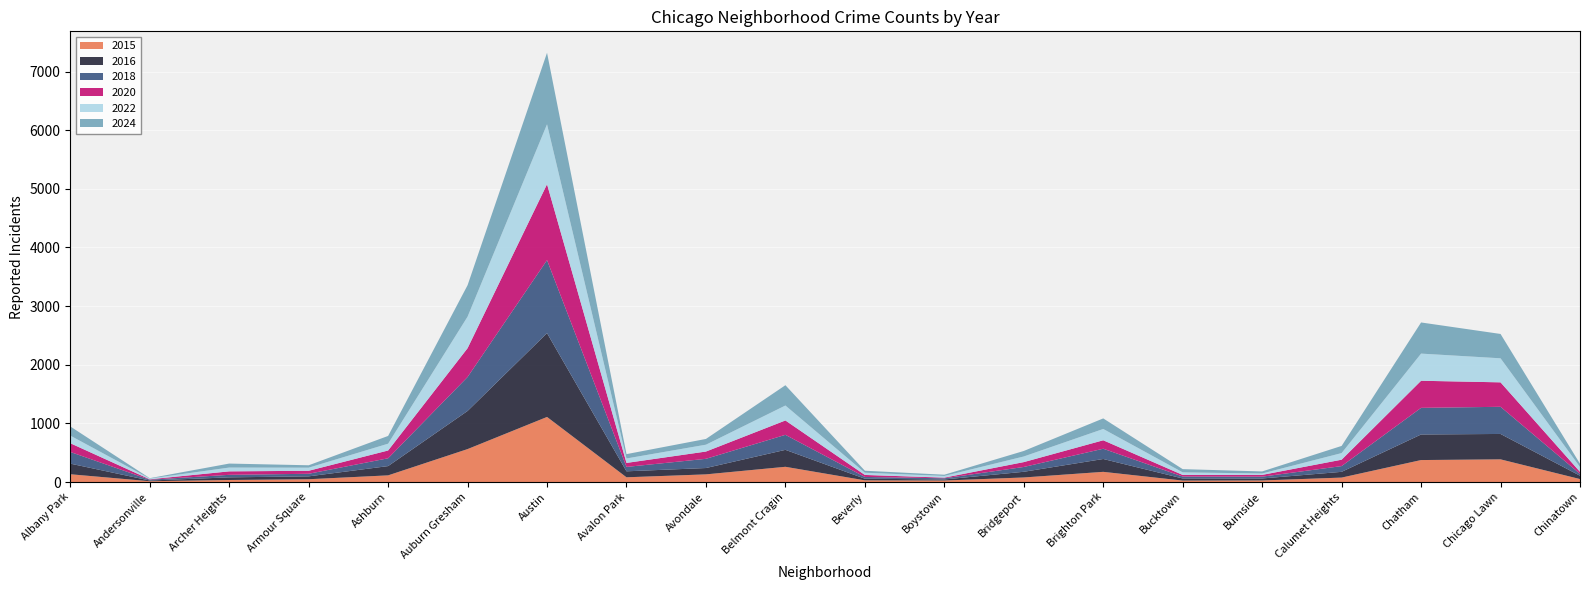

Reading left to right, transcribe all the data shown in this chart.

2015: 133	14	35	48	114	562	1110	81	131	260	29	26	78	174	25	27	76	375	387	51
2016: 181	12	45	49	158	650	1429	102	108	289	28	18	97	219	36	34	98	436	433	57
2018: 199	14	43	44	133	579	1245	75	157	256	30	20	82	175	33	31	98	454	463	32
2020: 149	7	59	51	133	491	1294	68	124	245	34	11	83	144	27	30	109	462	417	34
2022: 130	13	65	53	116	538	1022	76	117	255	38	29	96	193	44	24	113	463	410	83
2024: 156	6	68	41	132	536	1219	74	98	346	34	21	94	180	55	35	122	531	415	55